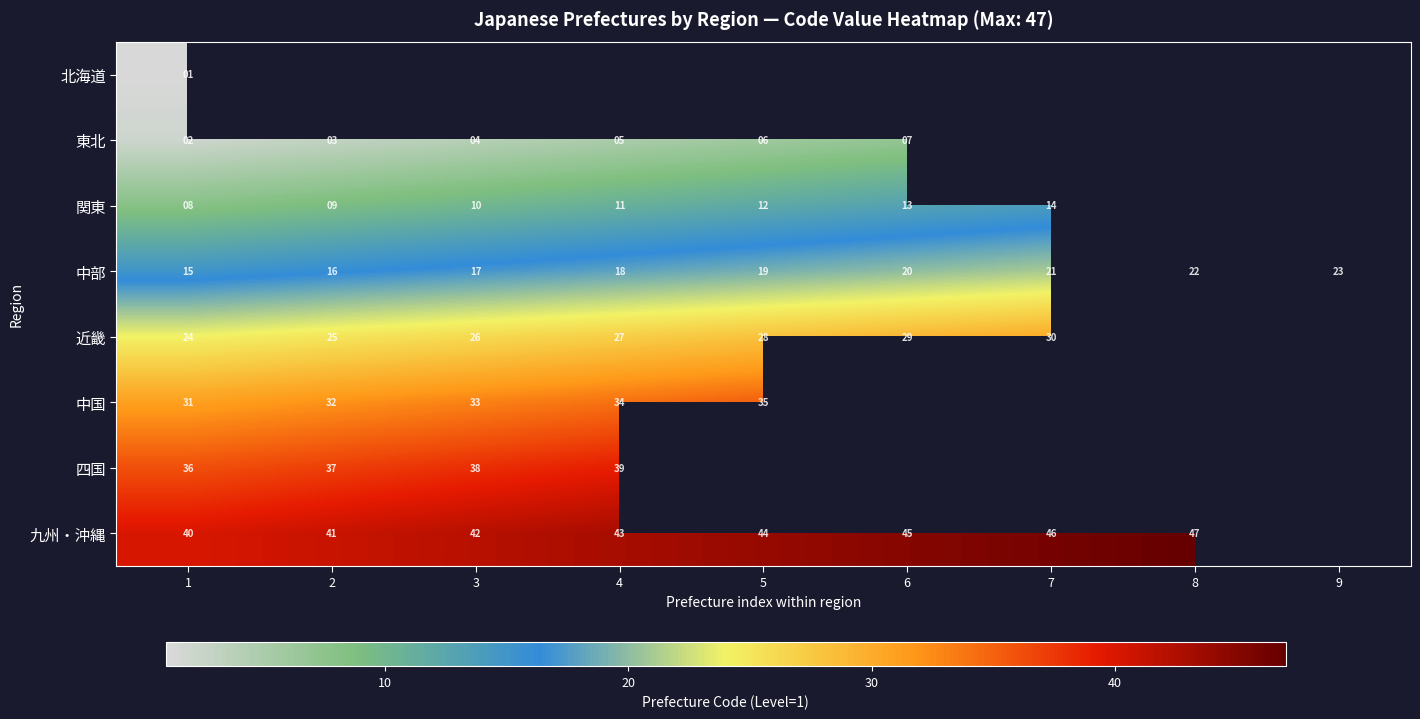

At which label is 中部 closest to 19?

5